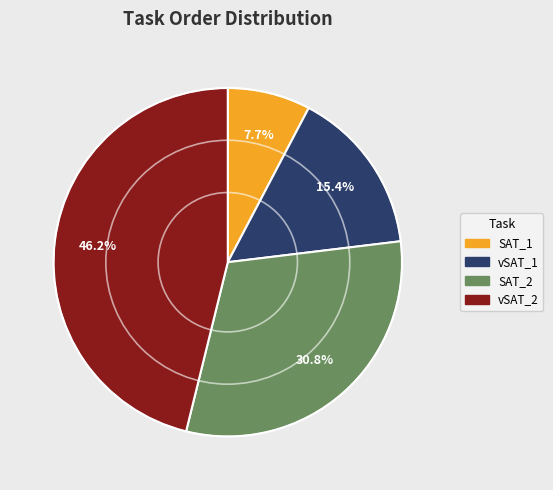

Is there any slice that represents more than half of the pie?

No